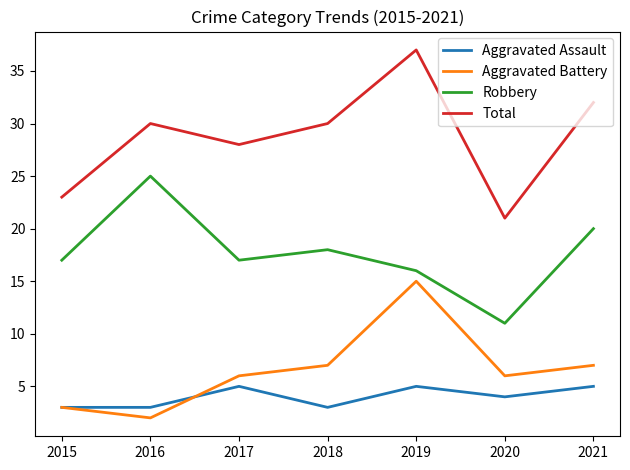

At which category does Aggravated Battery reach its first local peak?

2019